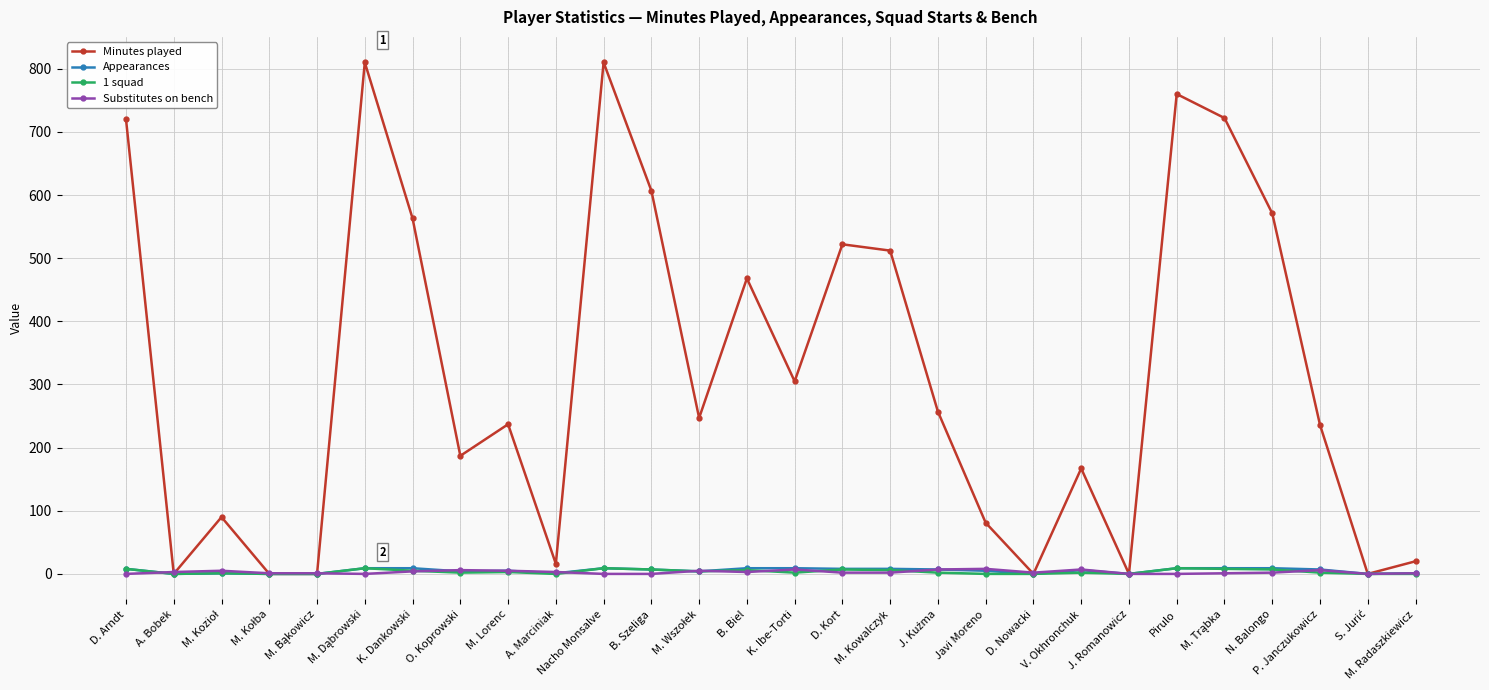

Is the value of Minutes played at N. Balongo greater than the value of 1 squad at V. Okhronchuk?

Yes